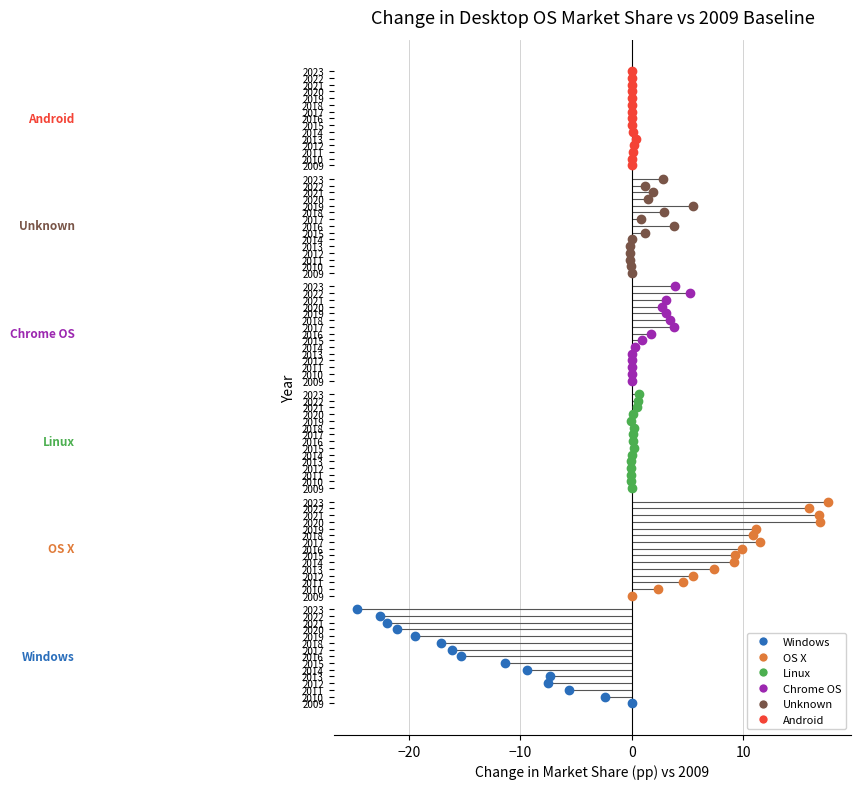

True or false: Unknown and Windows intersect in this chart.

False